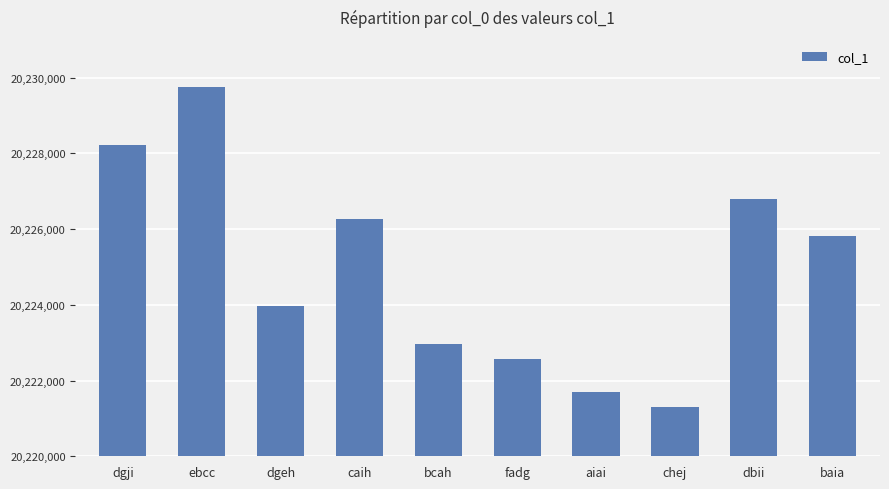

The chart shows a value of 6460982 at fadg. True or false?

False